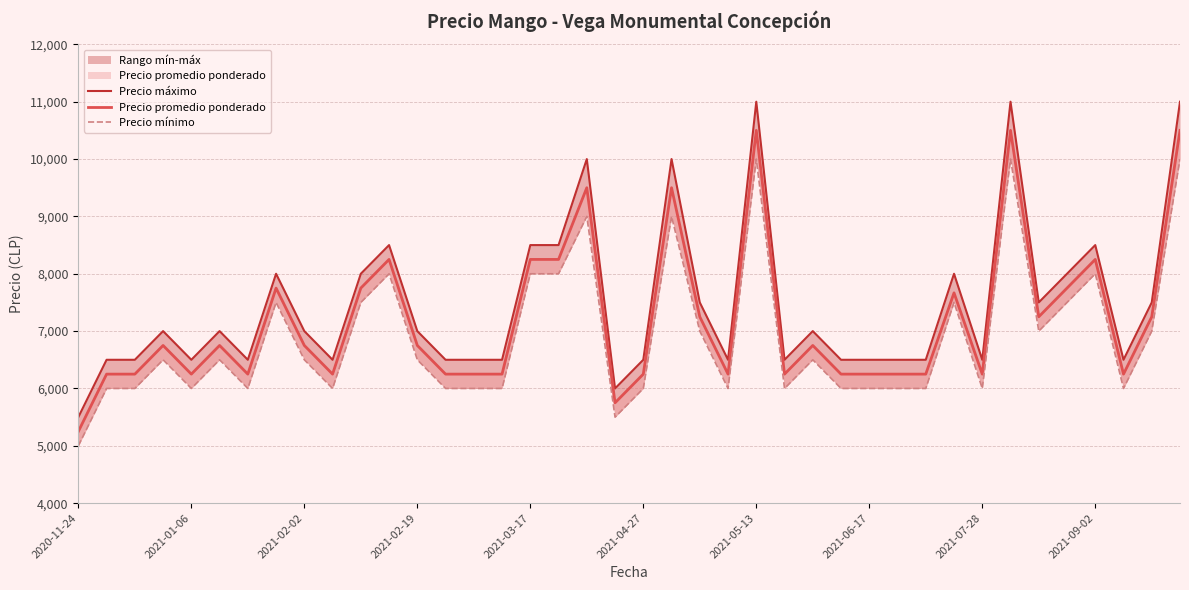

Rank the series by their maximum value, from lowest to highest.

Precio mínimo, Precio promedio ponderado, Precio máximo